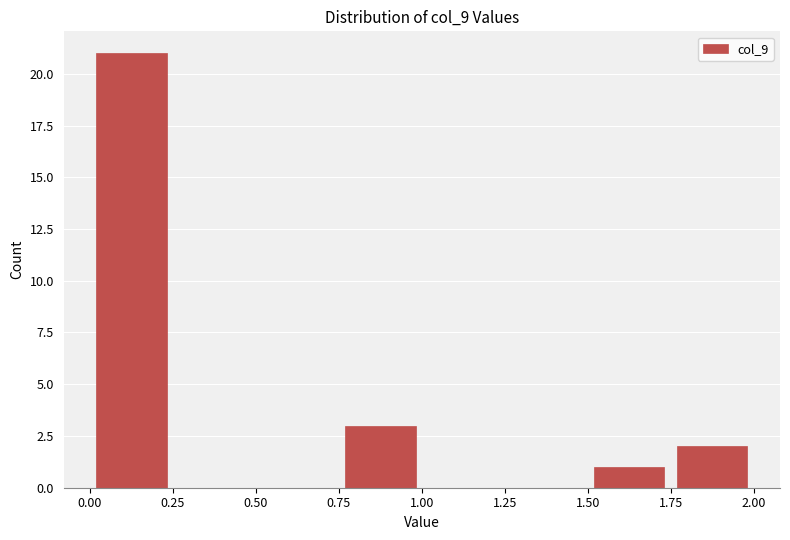

Reading left to right, transcribe this chart: for each bar, give the range it covers on the x-axis and its height. The values are not printed on the chart, so give them approximately, as read against the axis.

0.00 to 0.25: 21
0.25 to 0.50: 0
0.50 to 0.75: 0
0.75 to 1.00: 3
1.00 to 1.25: 0
1.25 to 1.50: 0
1.50 to 1.75: 1
1.75 to 2.00: 2